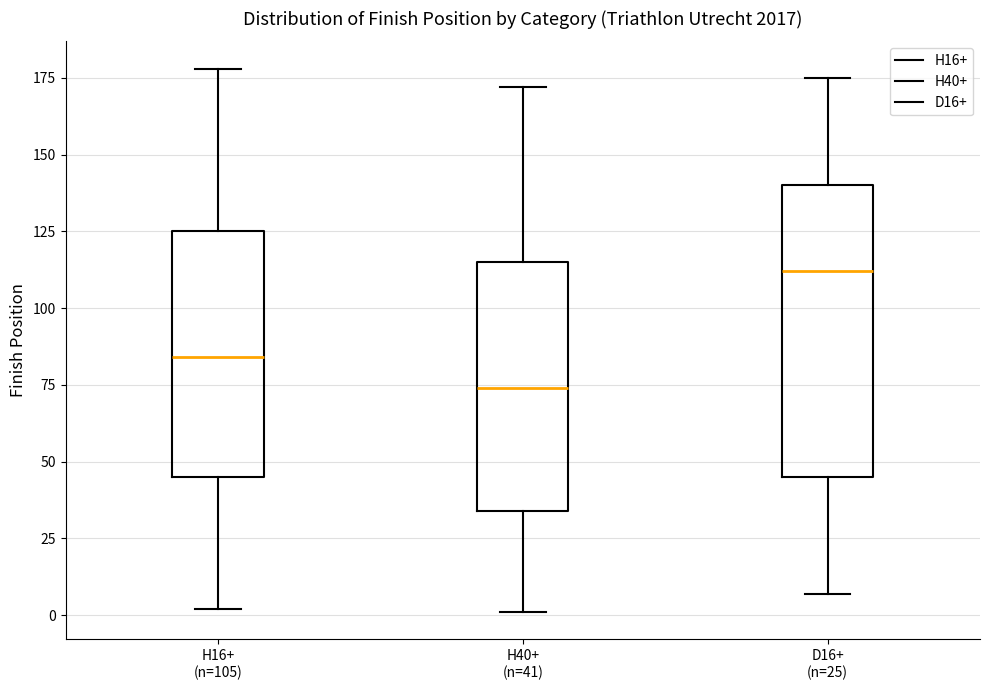

Comparing the boxes themselves (not the whiskers), which one is the tallest?

D16+ (n=25)